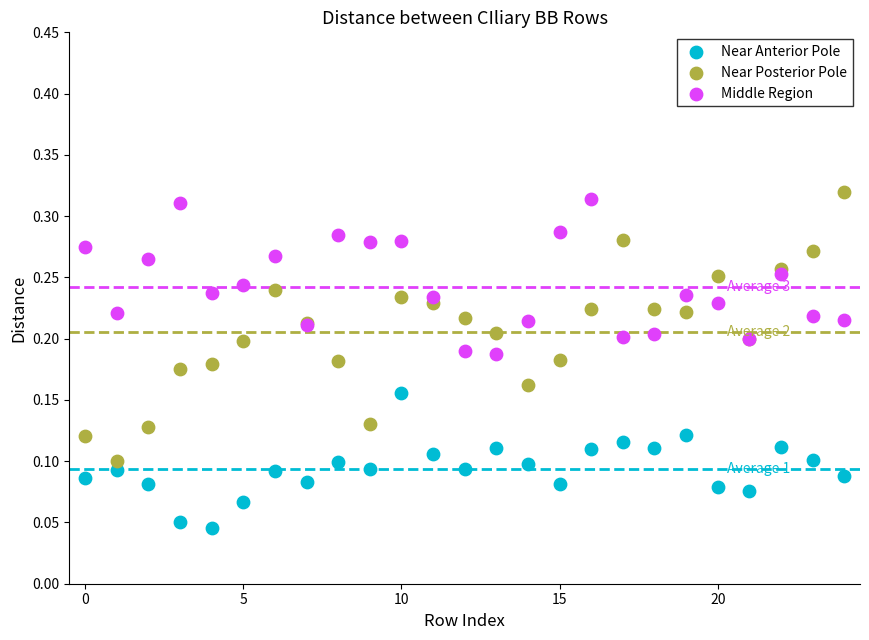

Which series has the widest spread of Y values?

Near Posterior Pole